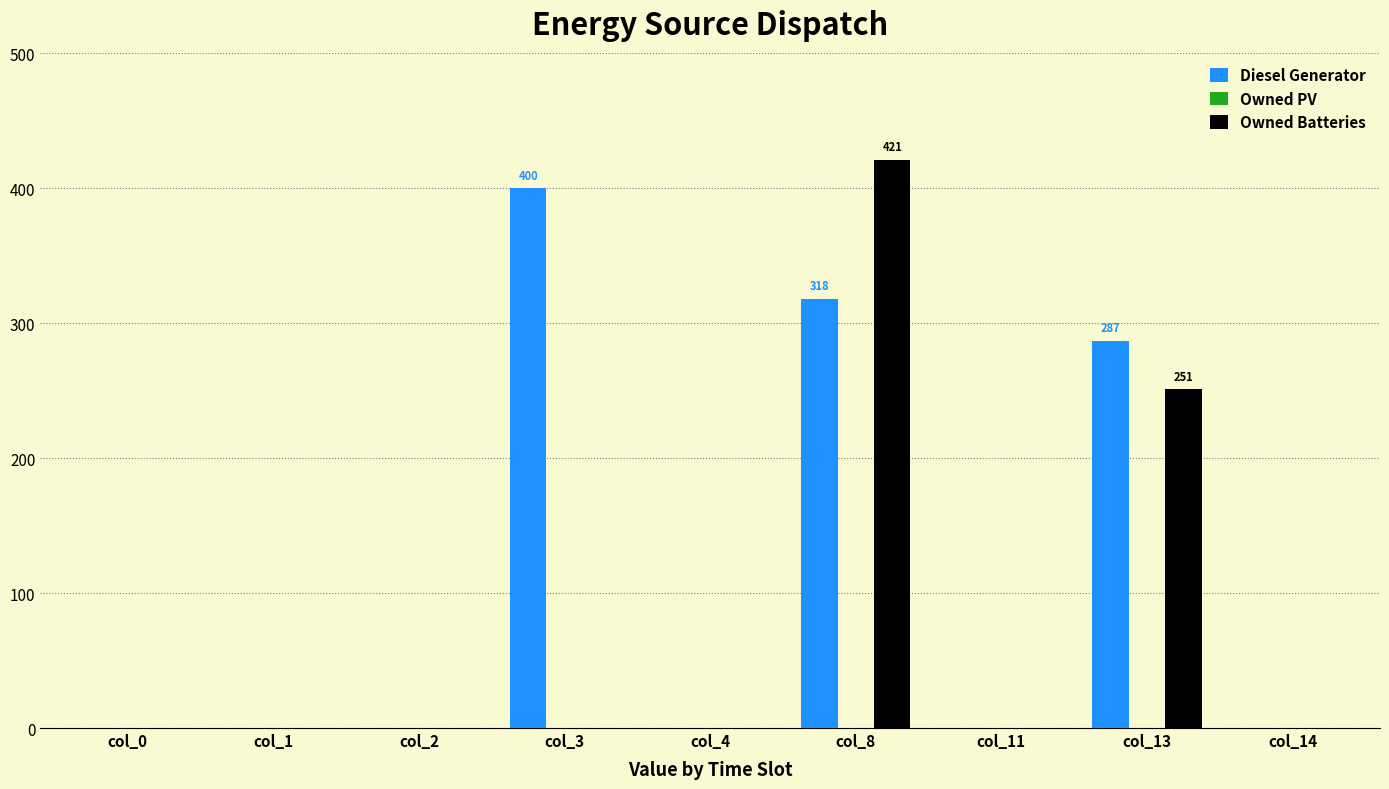

The Owned Batteries series shows 0 at col_0. True or false?

True